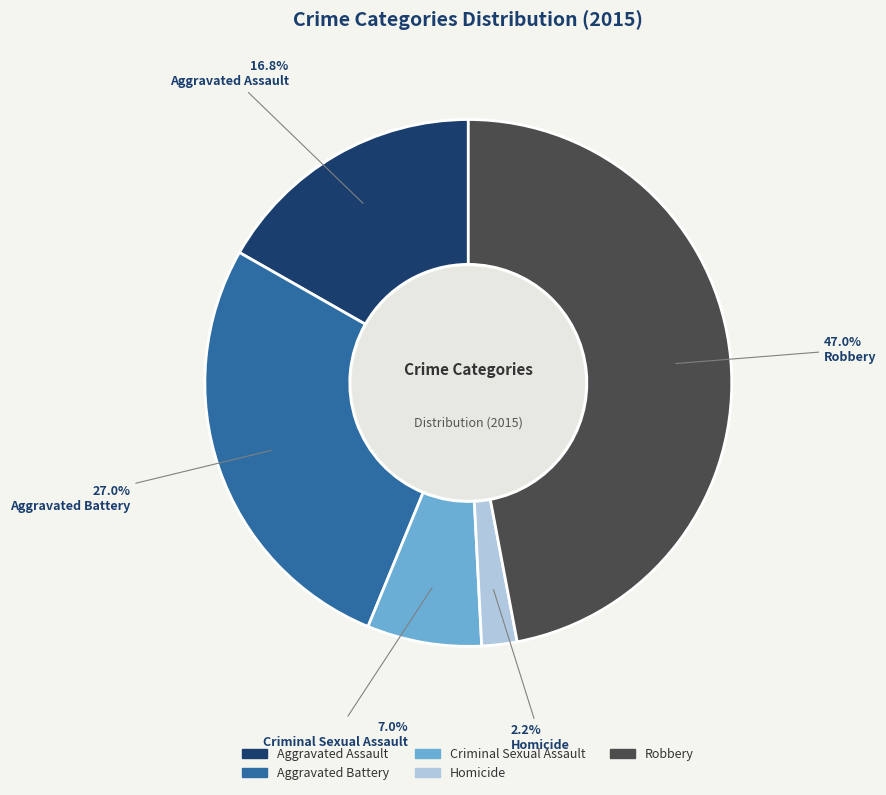

To the nearest percent, what is the average slice percentage?

20%